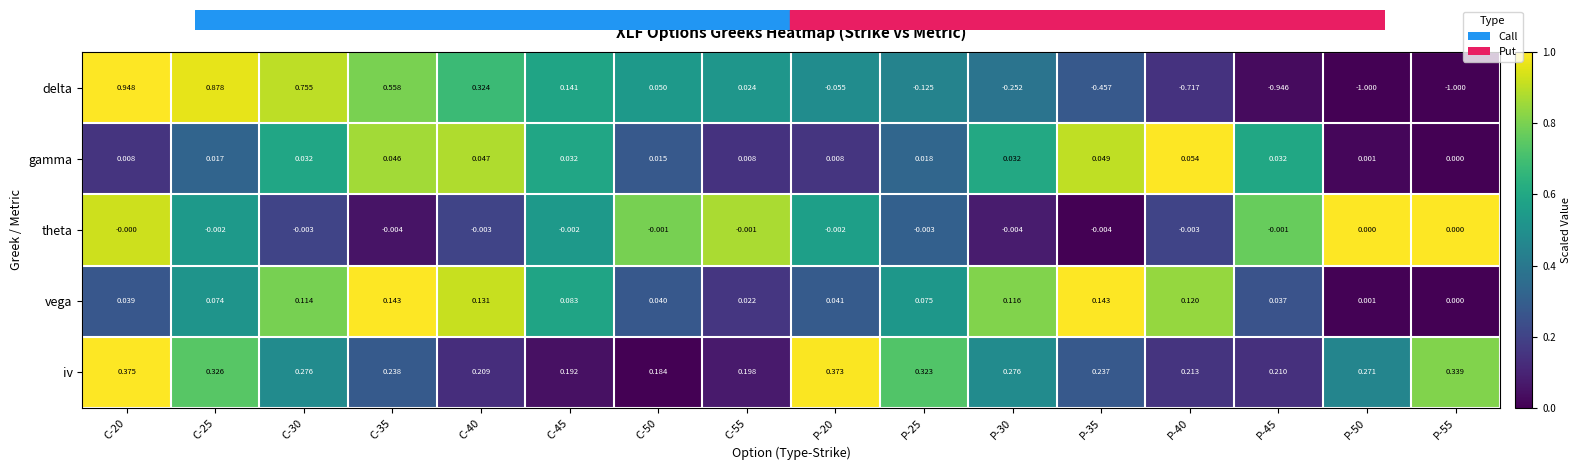

Which series has the largest total across all categories?

iv